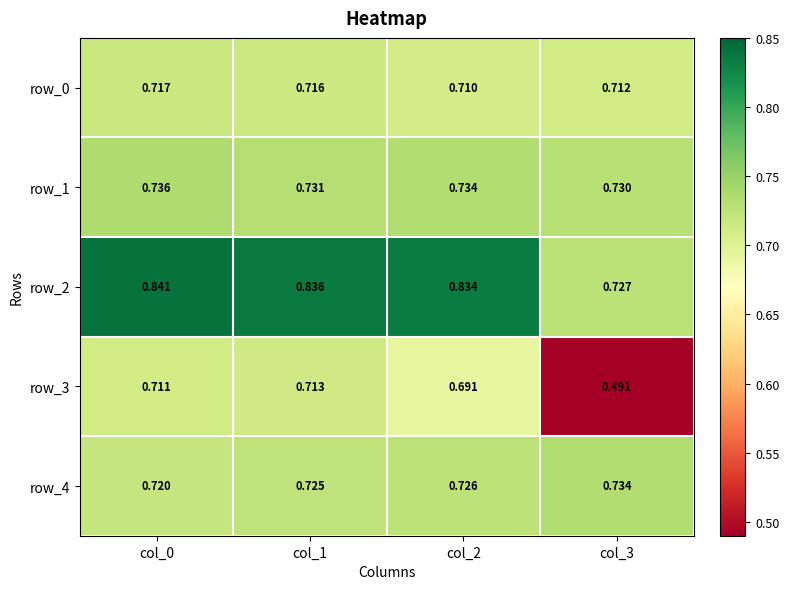

Rank the series by their maximum value, from lowest to highest.

row_3, row_0, row_4, row_1, row_2